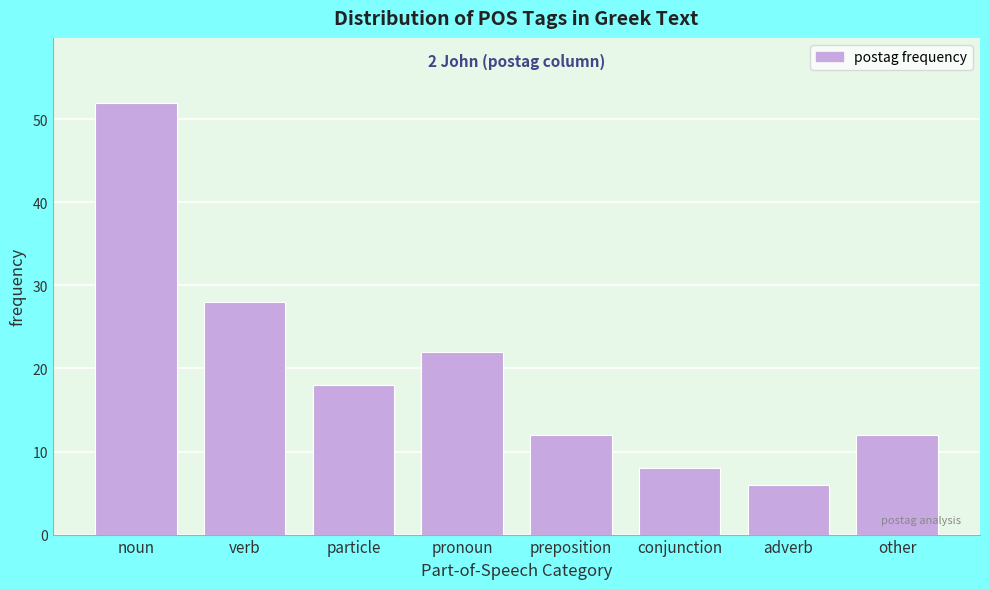

Reading left to right, list all the values displayed in this chart.

52	28	18	22	12	8	6	12